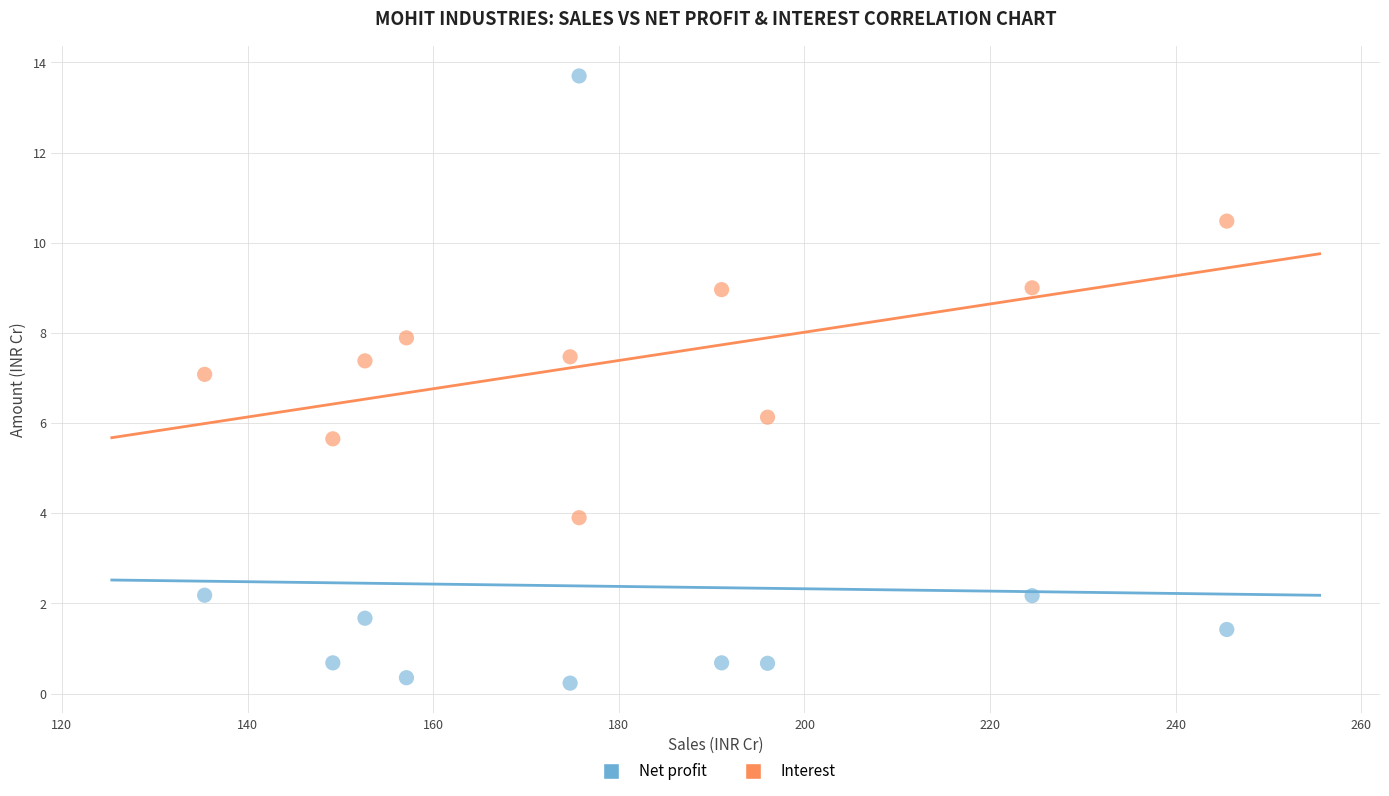

Which series contains the lowest Y value?

Net profit